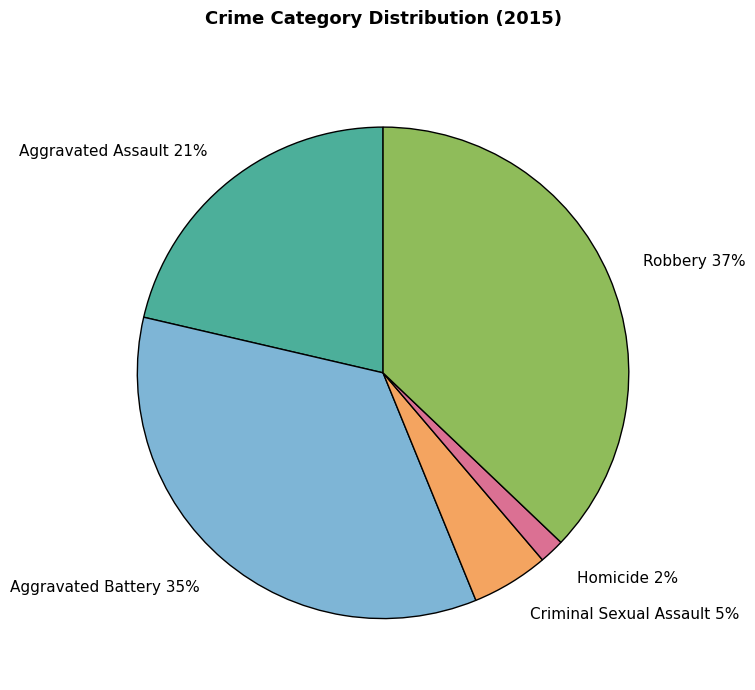

Is there any slice that represents more than half of the pie?

No